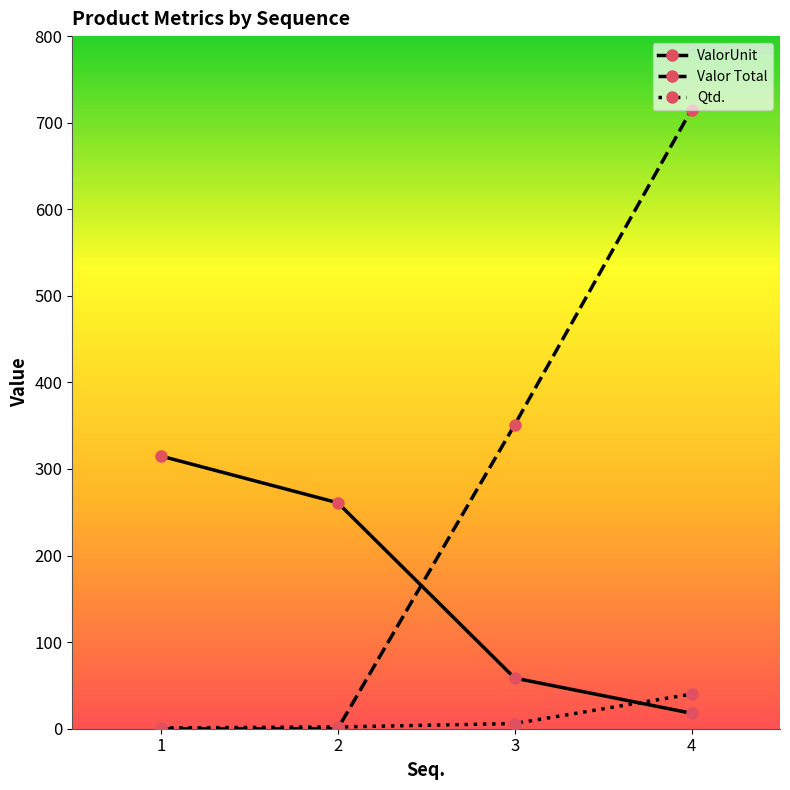

What is the sum of all ValorUnit values?

652.4